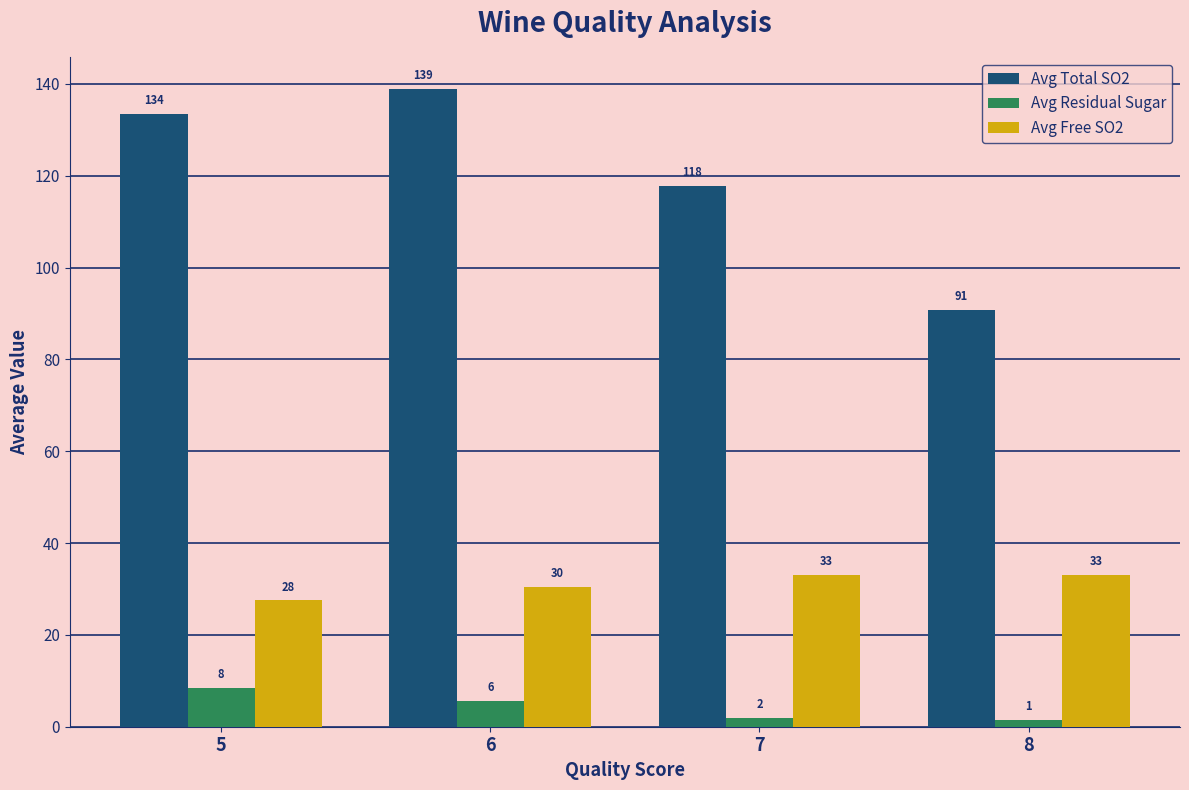

Which series has the largest range (max minus min)?

Avg Total SO2